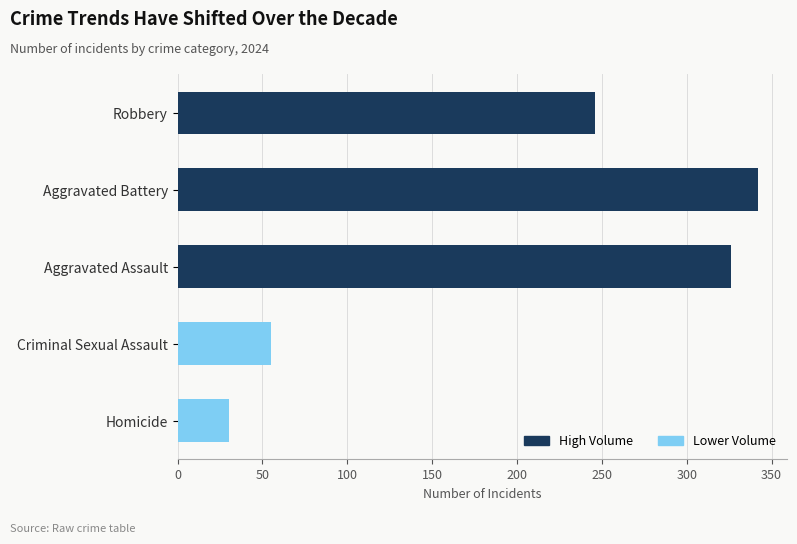

How many data points does each series have?

5